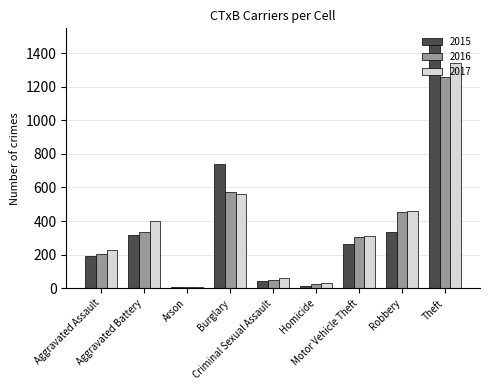

What is the difference between the maximum and minimum values in the 2015 series?

1465